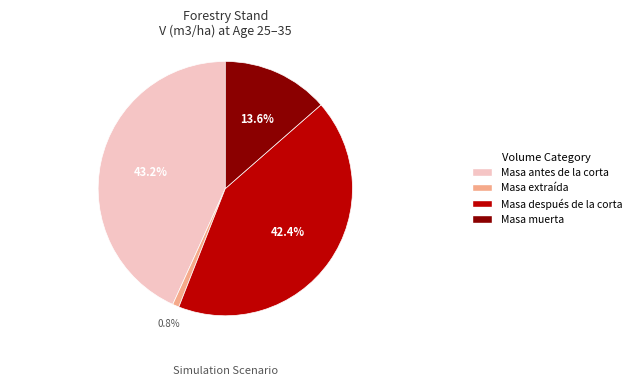

How many segments does this pie chart have?

4